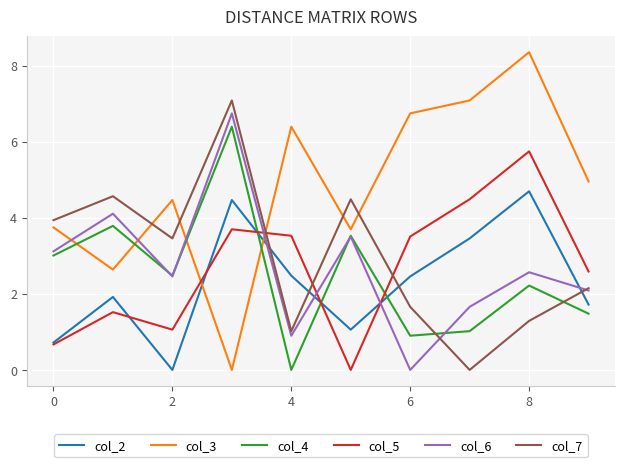

Which series has the largest range (max minus min)?

col_3